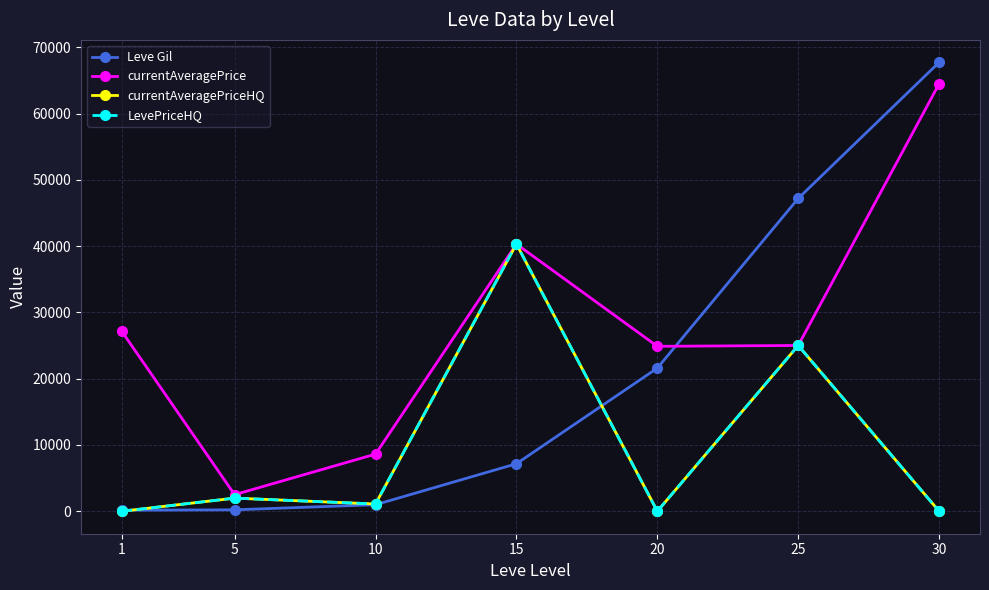

Is this an area chart (filled region under the line)?

No